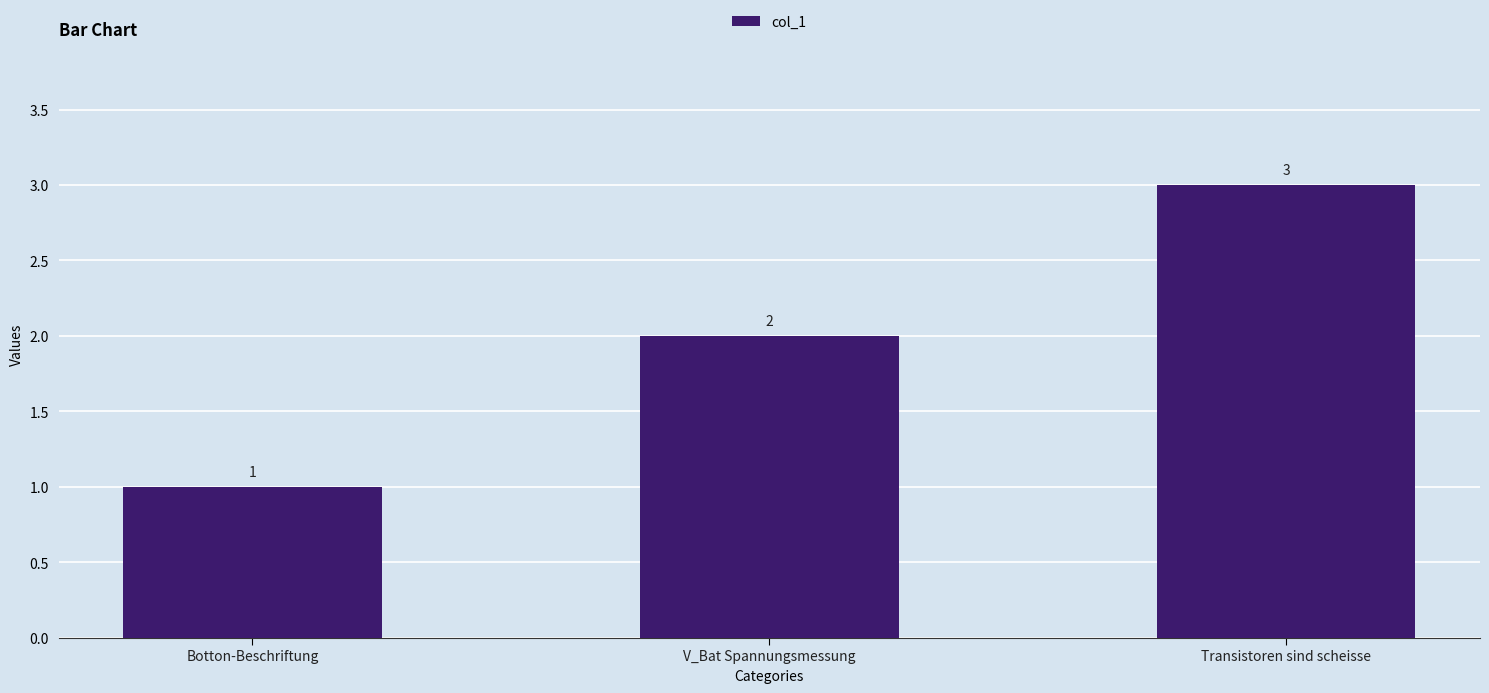

Reading left to right, what are all the values shown in this chart?

1	2	3